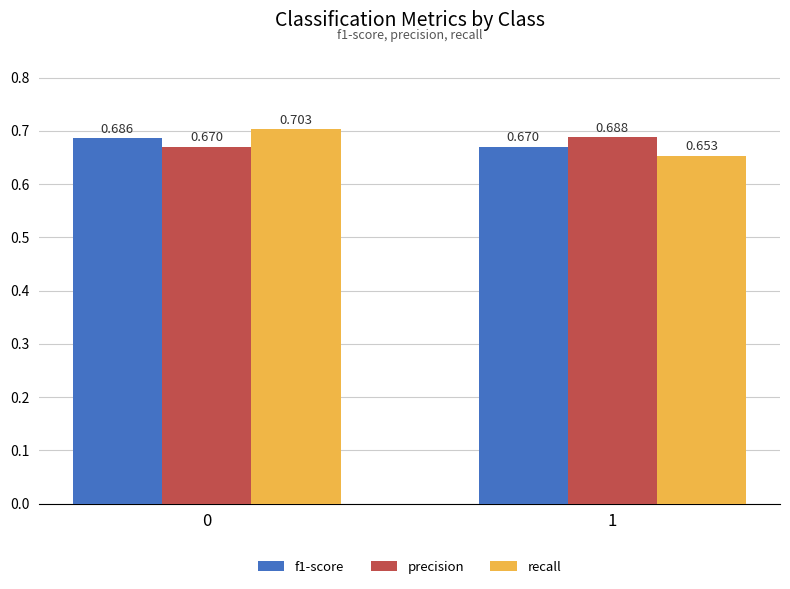

At 1, list the series in order from largest to smallest.

precision, f1-score, recall